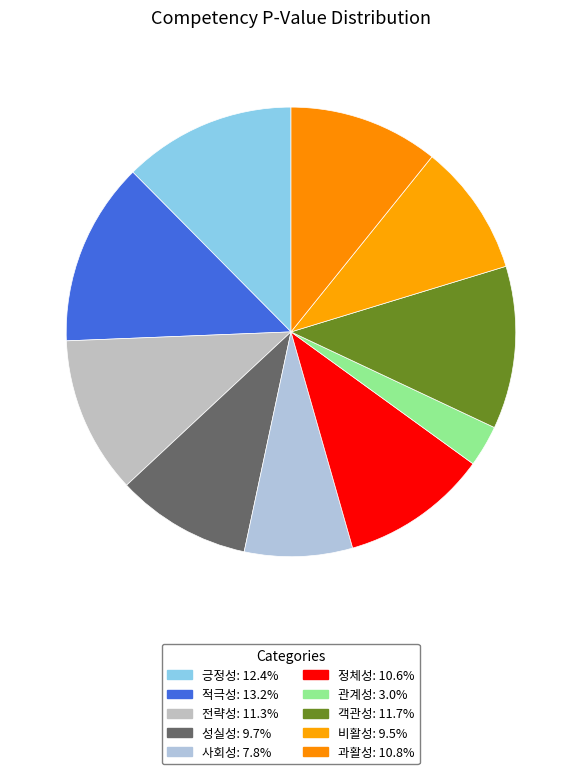

What is the largest slice in the pie chart?

적극성